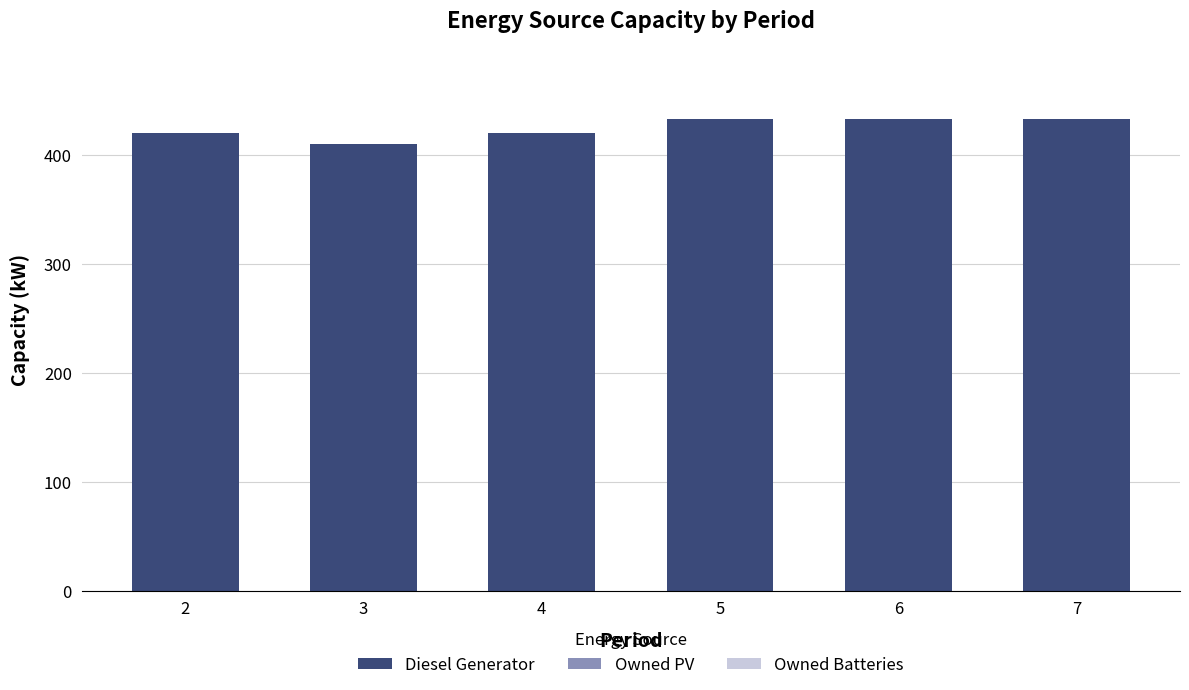

What is the maximum value shown in the chart?

433